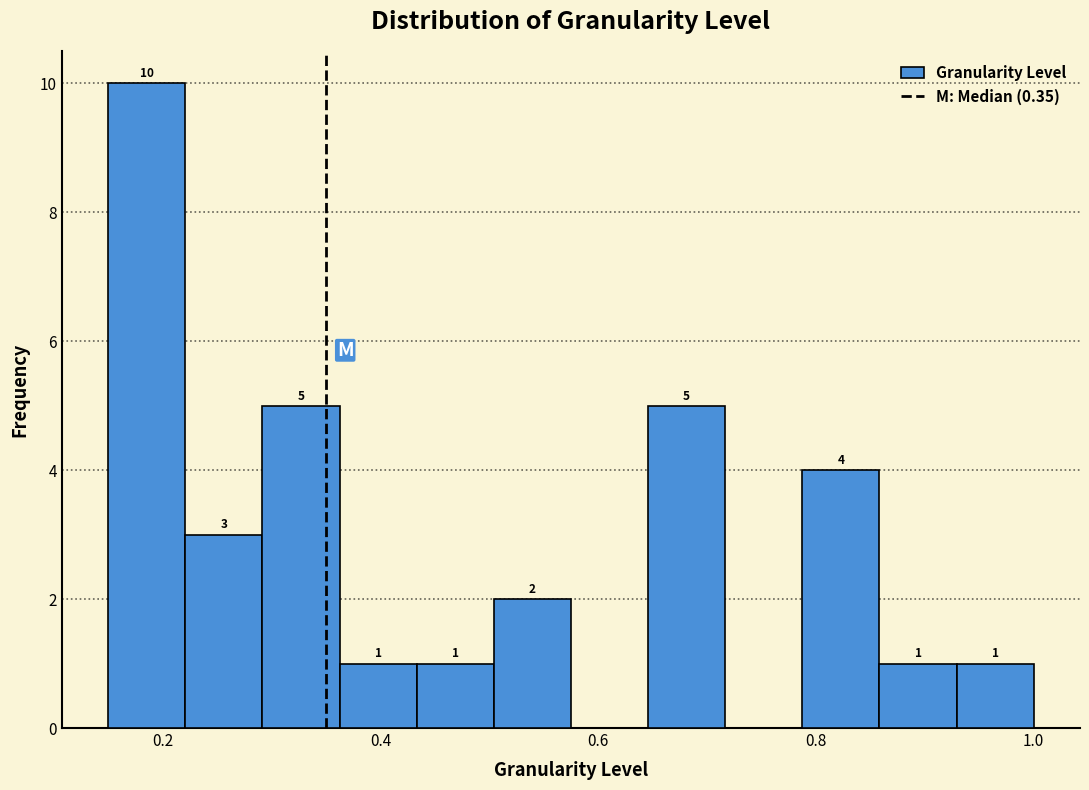

Around what value on the x-axis is the tallest bar? Give the approximate position of its centre, as read against the axis.

0.18